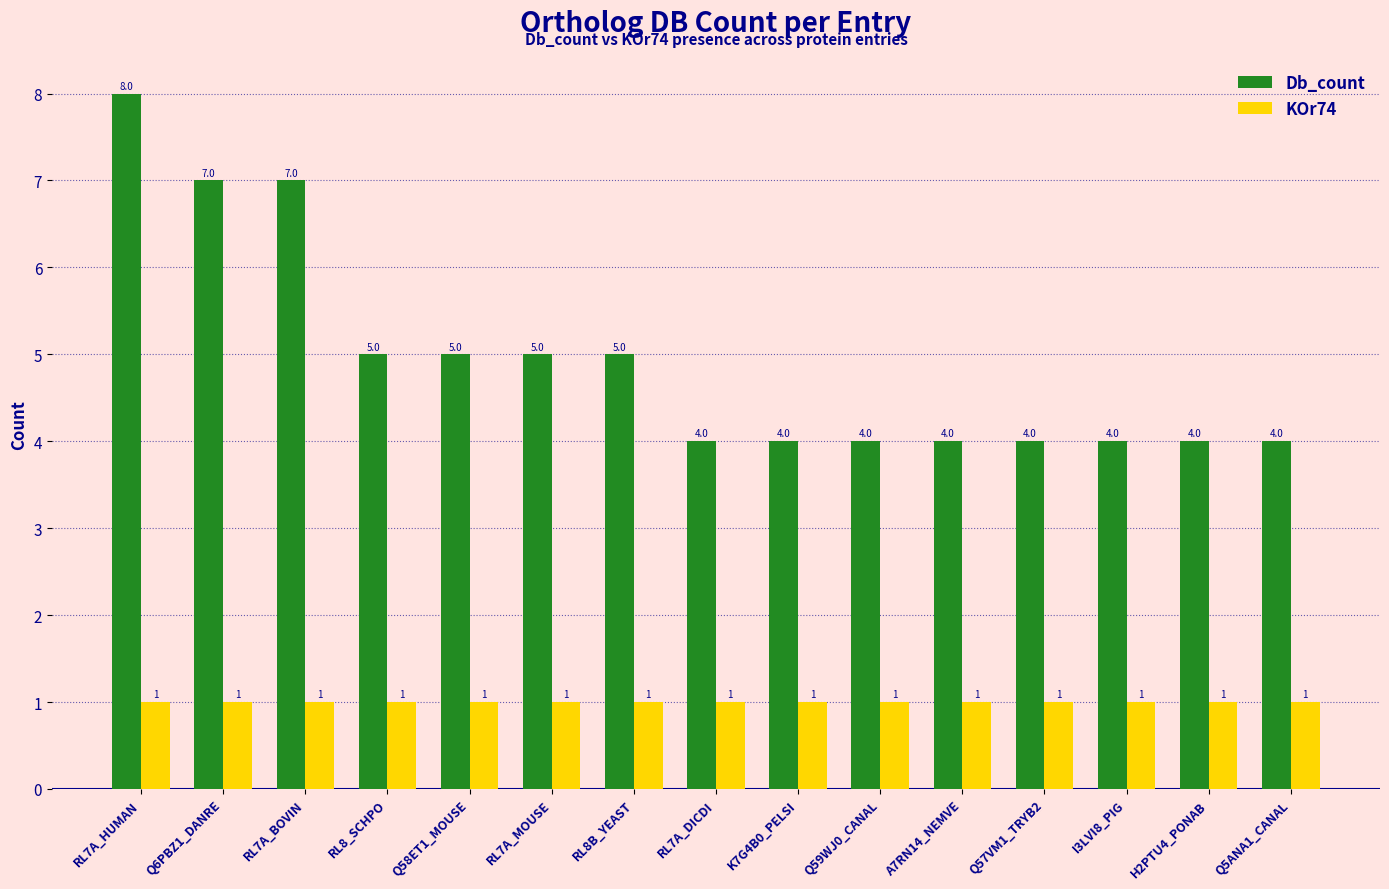

The value of Db_count at Q59WJ0_CANAL is 2. True or false?

False